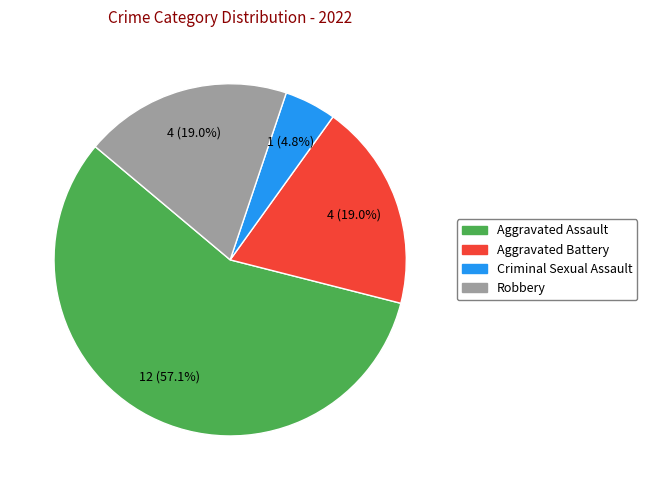

Which category has the biggest portion of the pie?

Aggravated Assault